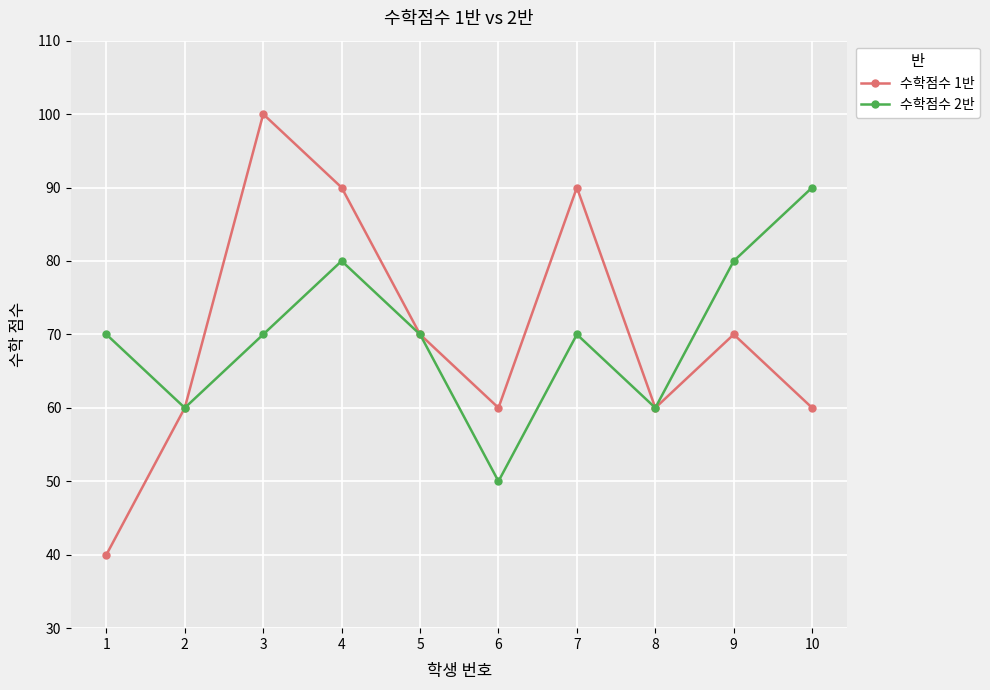

At which label does 수학점수 1반 first exceed 70?

3